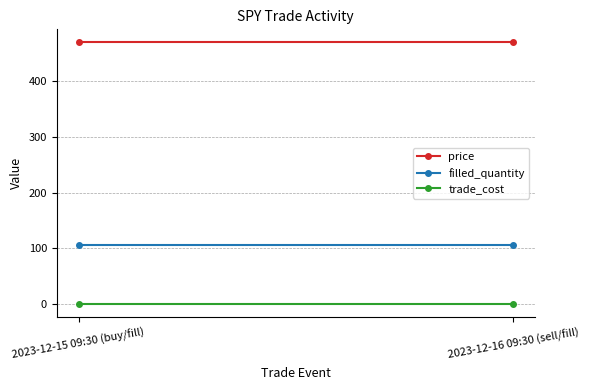

What are all the series names shown in the legend?

price, filled_quantity, trade_cost